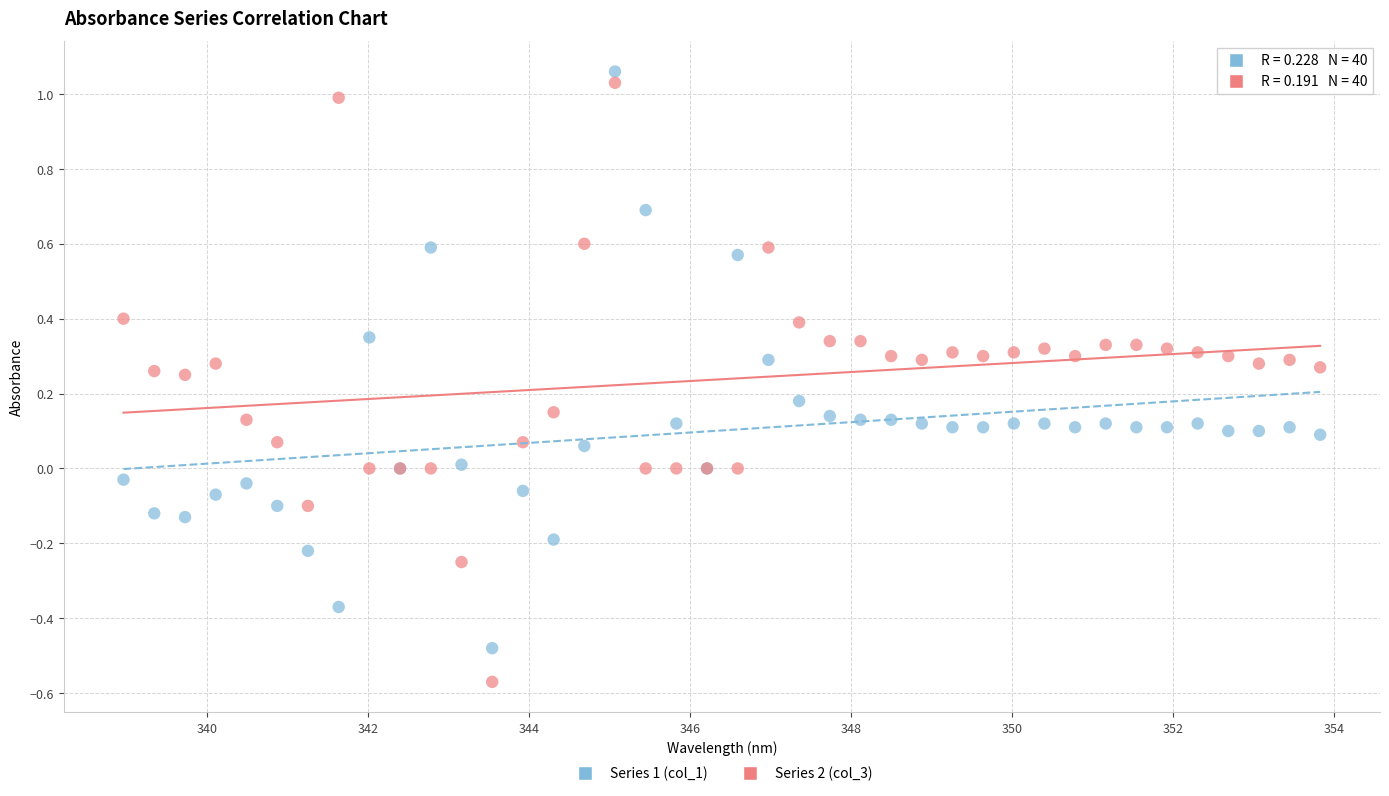

What are all the series names shown in the legend?

Series 1 (col_1), Series 2 (col_3)